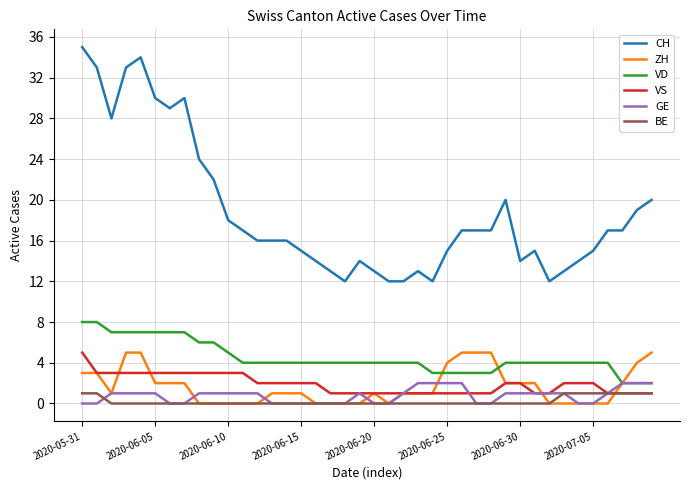

Which series has the largest range (max minus min)?

CH